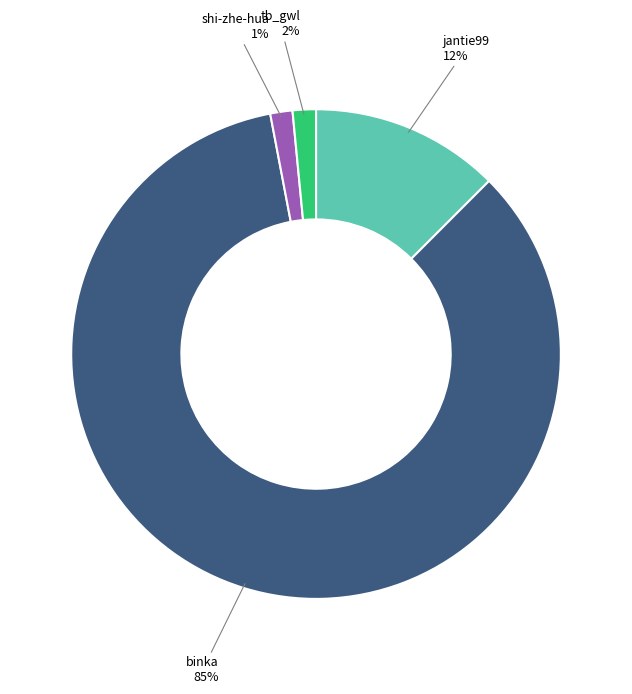

Does binka account for over 50% of the chart?

Yes